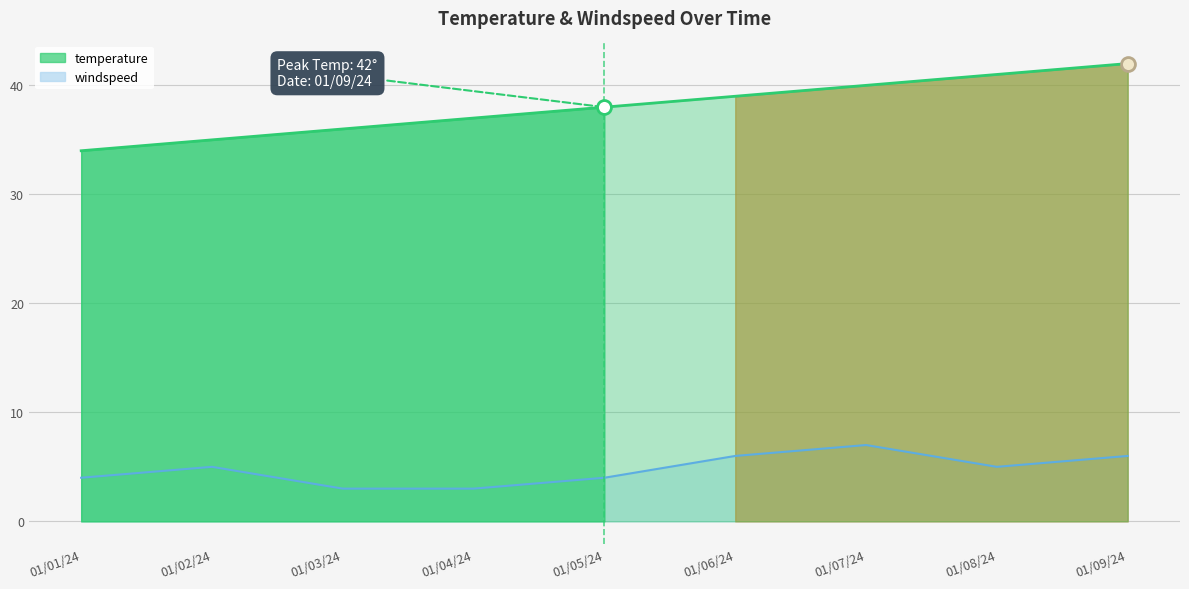

What is the sum of the temperature values at 01/04/24 and 01/07/24?

77